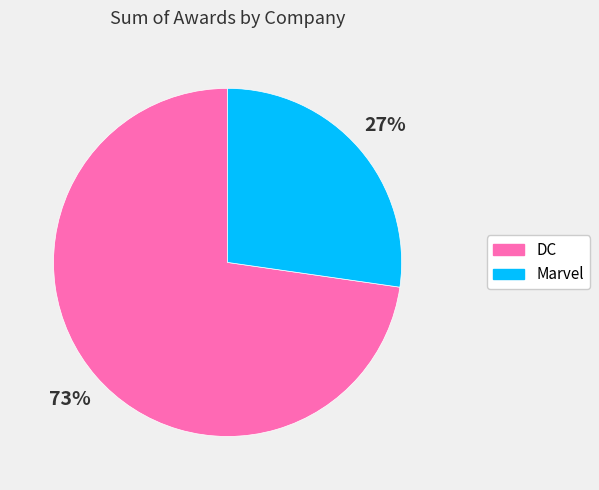

To the nearest percent, what is the combined percentage of Marvel and DC?

100%